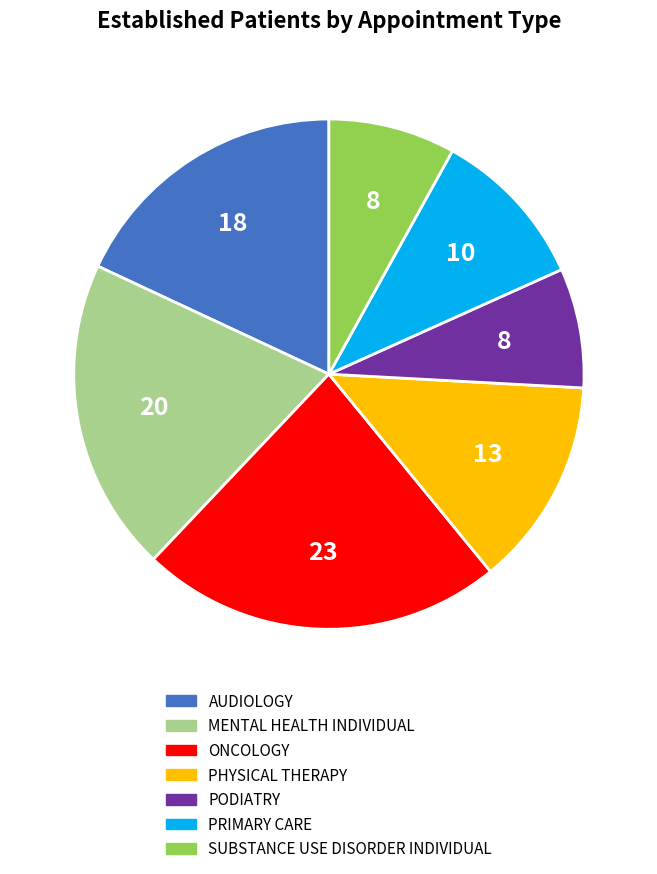

Which category has the biggest portion of the pie?

ONCOLOGY